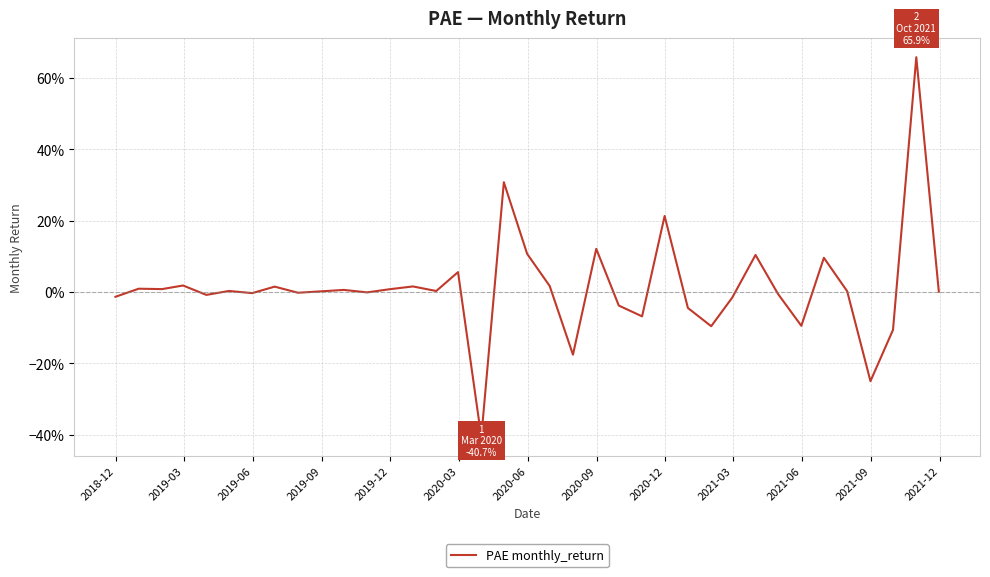

Does the chart display data point markers on the line(s)?

No